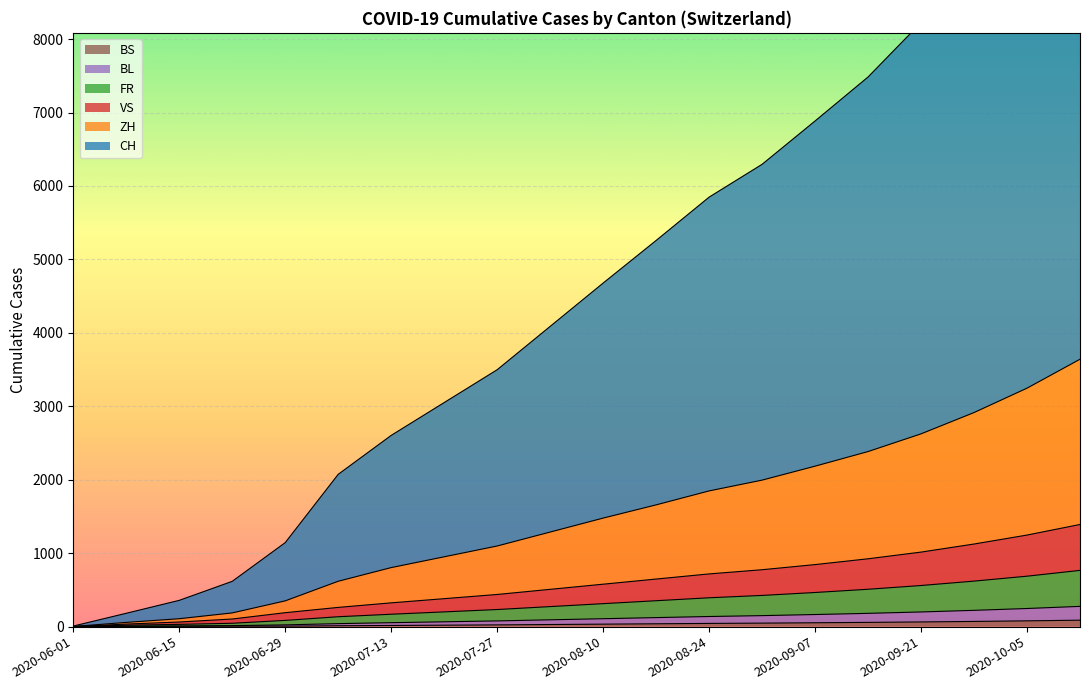

What is the value of the ZH point at the 15th from the left?

2185